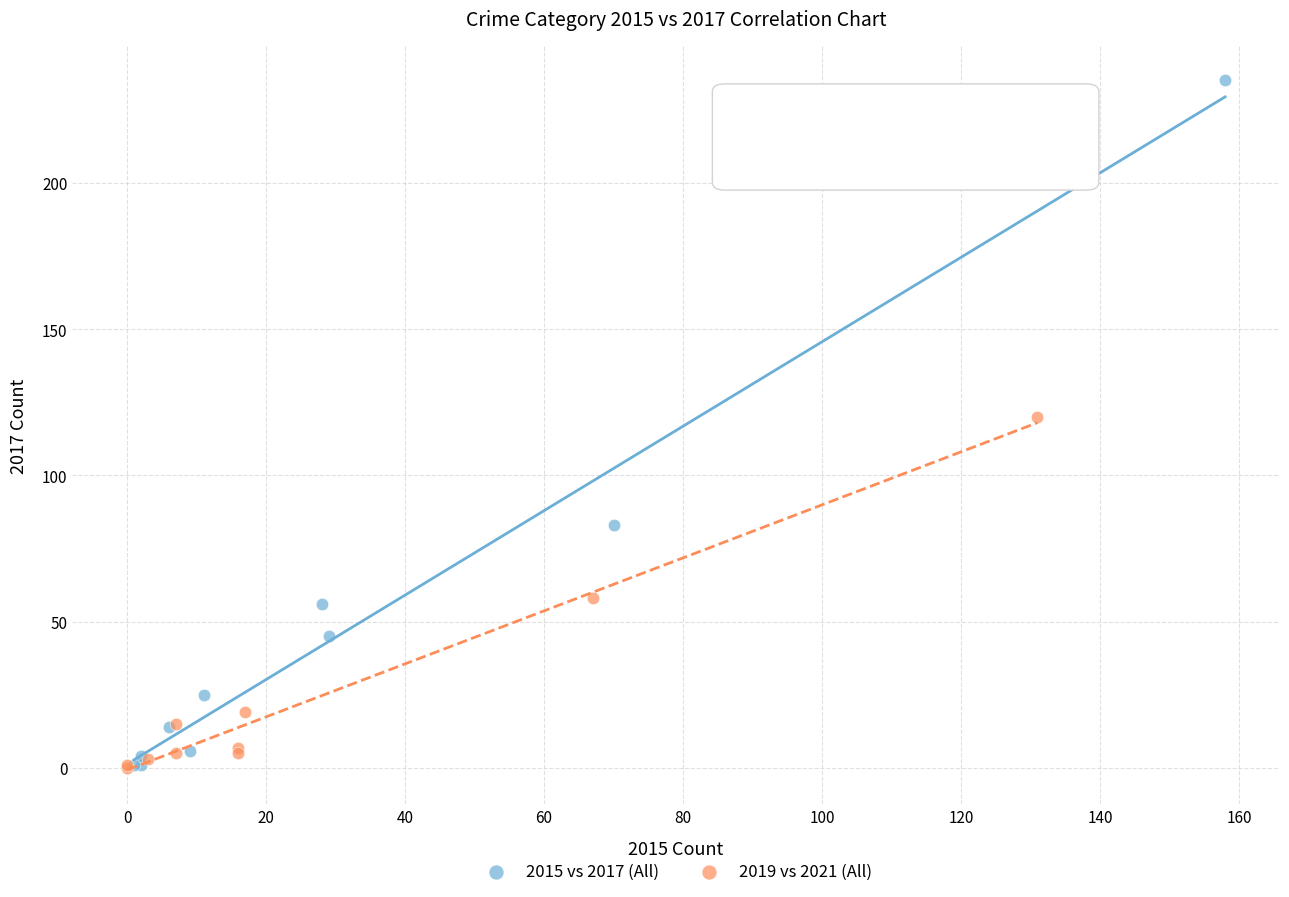

Which series reaches the maximum Y coordinate?

2015 vs 2017 (All)